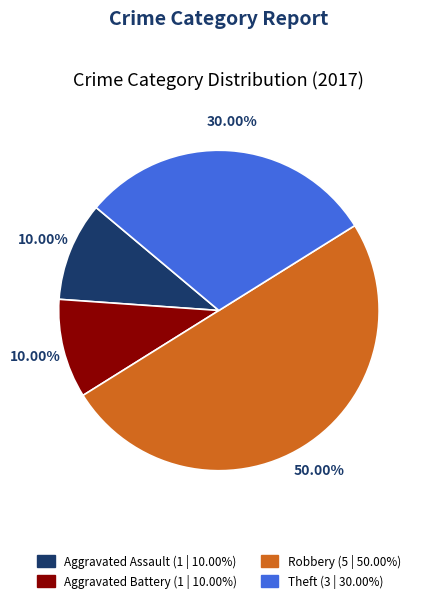

How many slices are in this pie chart?

4